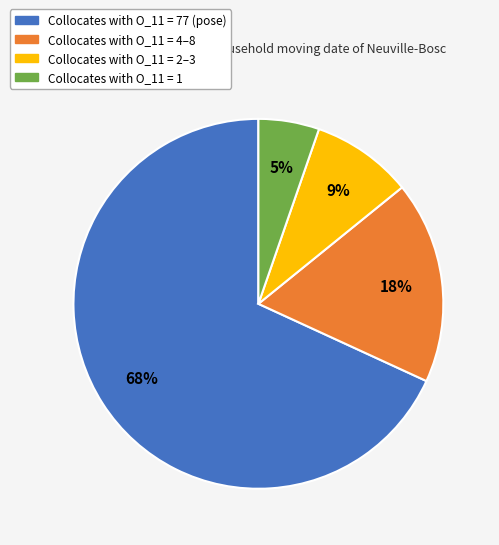

Is there a majority slice in this chart?

Yes